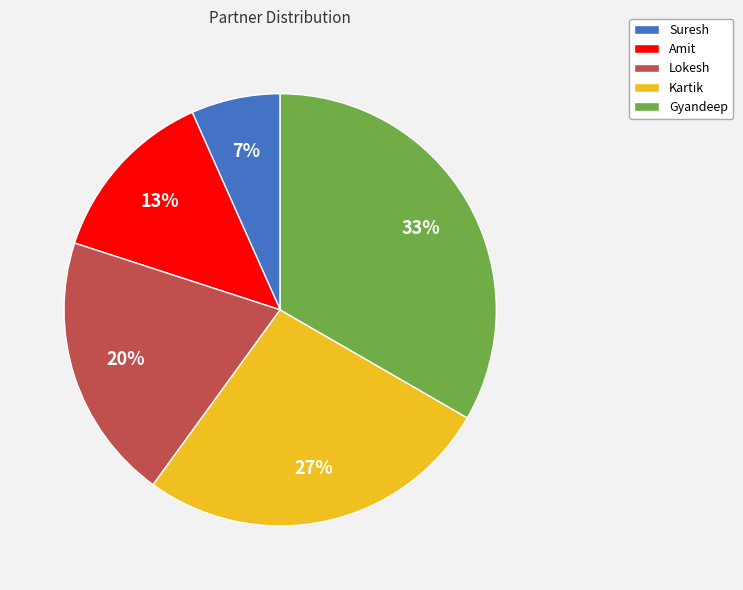

How many slices are in this pie chart?

5